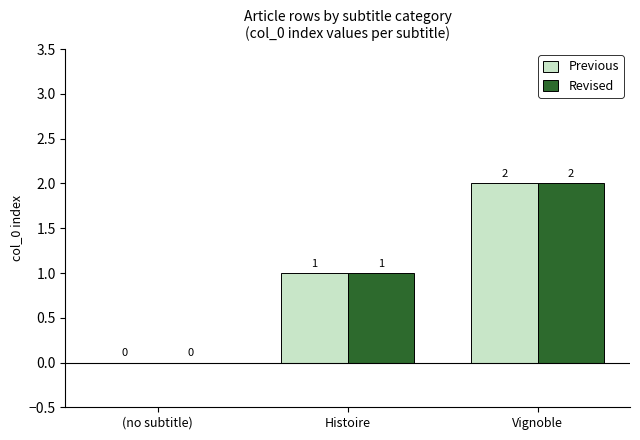

Reading left to right, list all the values displayed in this chart.

Previous: (no subtitle)=0	Histoire=1	Vignoble=2
Revised: (no subtitle)=0	Histoire=1	Vignoble=2